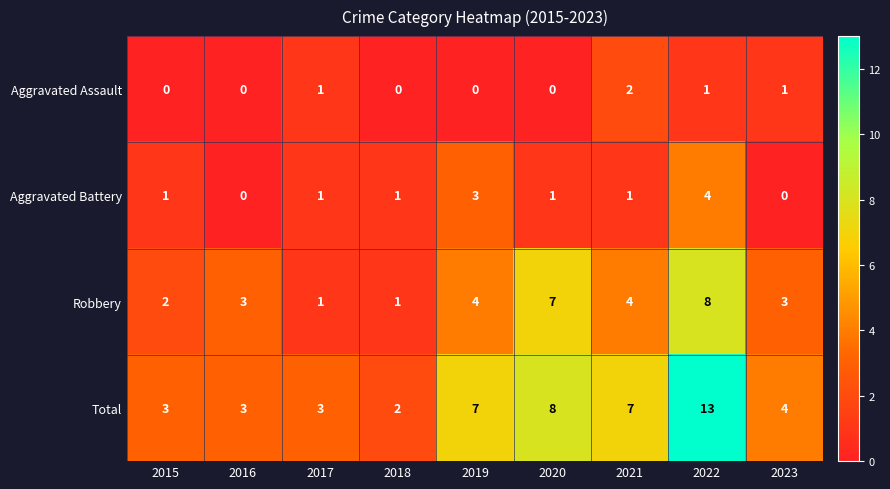

List the series in order of their peak value, highest first.

Total, Robbery, Aggravated Battery, Aggravated Assault